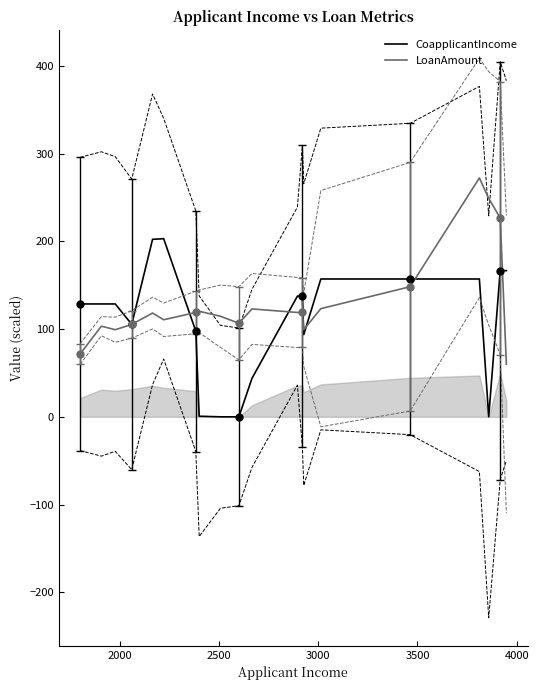

What is the minimum value for LoanAmount?

60.0